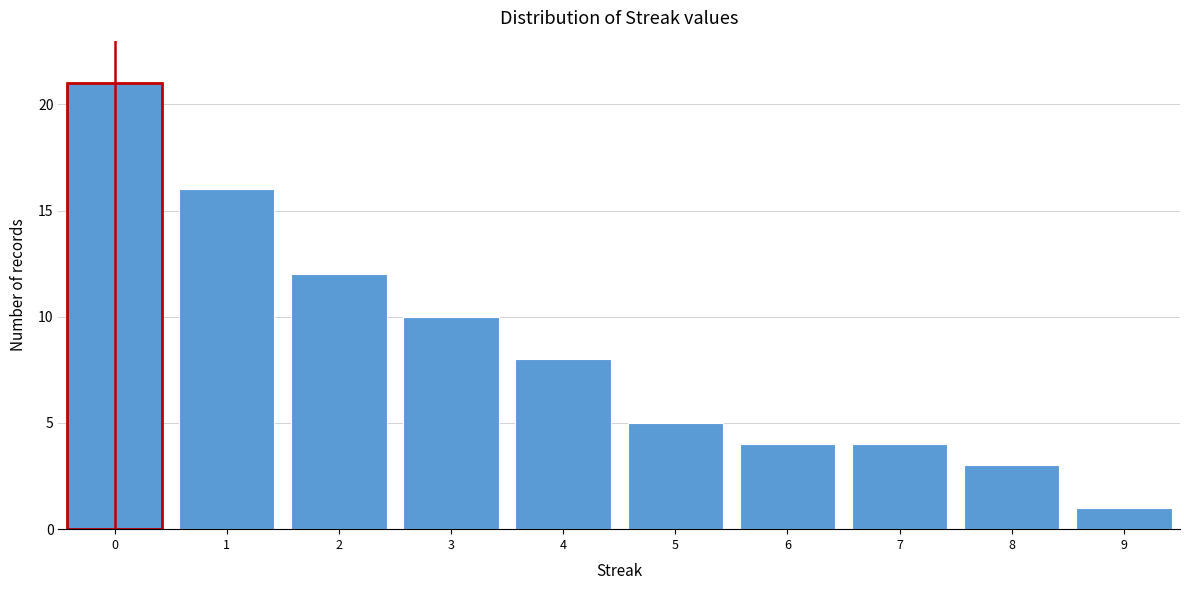

Reading left to right, list all the values displayed in this chart.

0=21	1=16	2=12	3=10	4=8	5=5	6=4	7=4	8=3	9=1